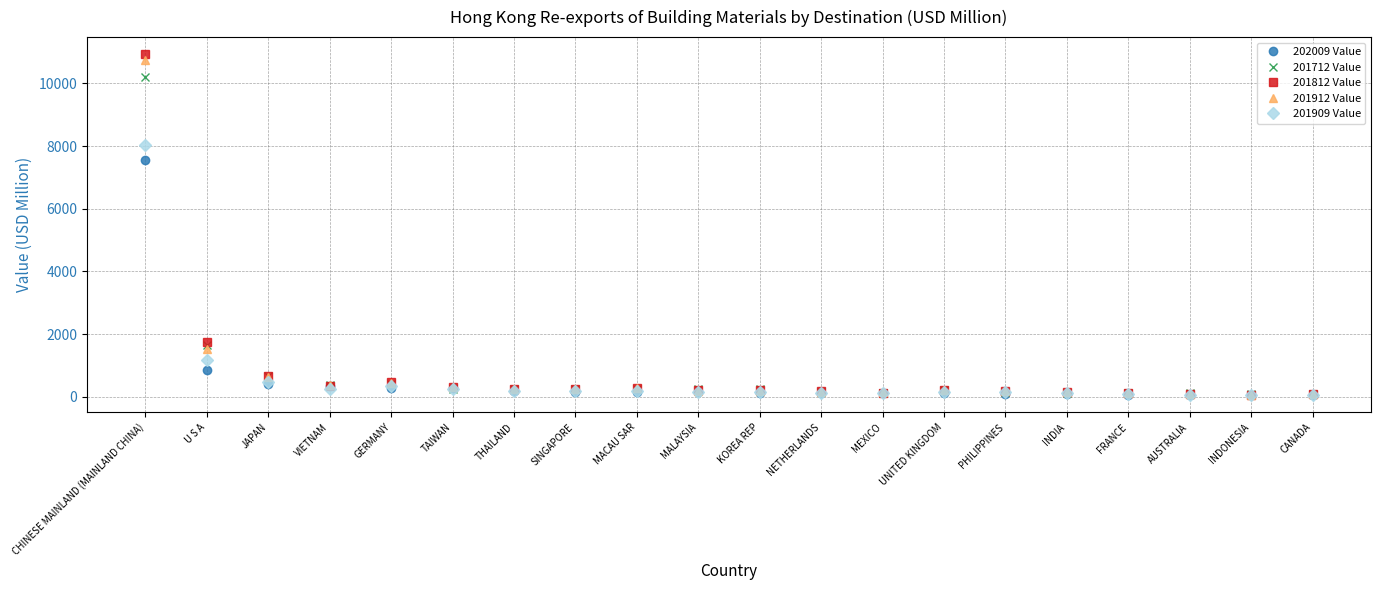

Where is 201712 Value nearest to the value 5146?

U S A